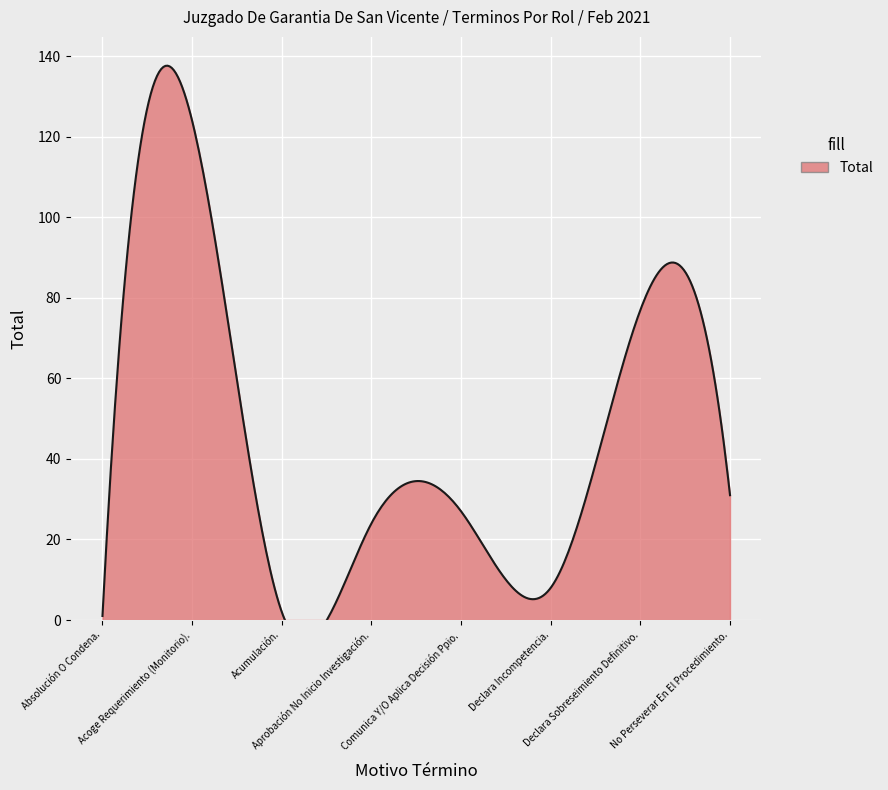

Reading left to right, list all the values displayed in this chart.

Absolución O Condena.=1	Acoge Requerimiento (Monitorio).=124	Acumulación.=2	Aprobación No Inicio Investigación.=24	Comunica Y/O Aplica Decisión Ppio.=27	Declara Incompetencia.=8	Declara Sobreseimiento Definitivo.=77	No Perseverar En El Procedimiento.=31